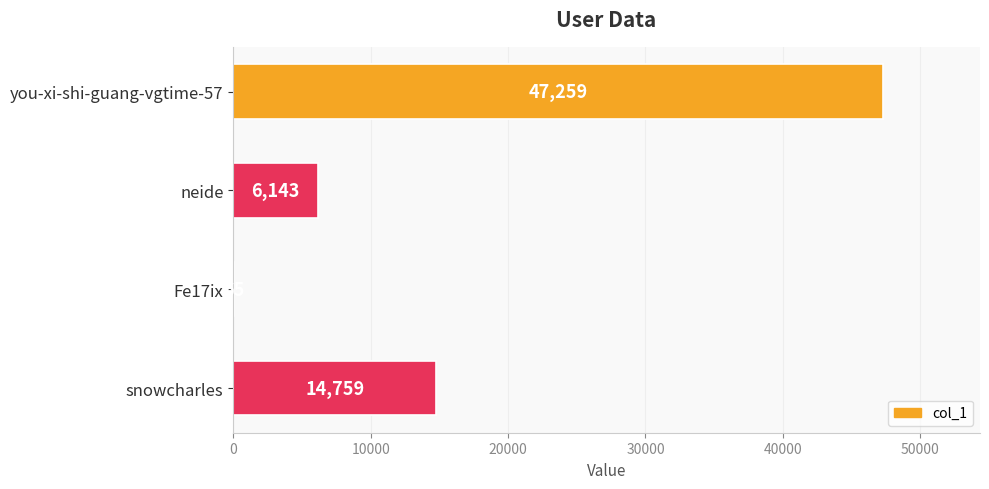

Is it true that the value at snowcharles is 26212?

False